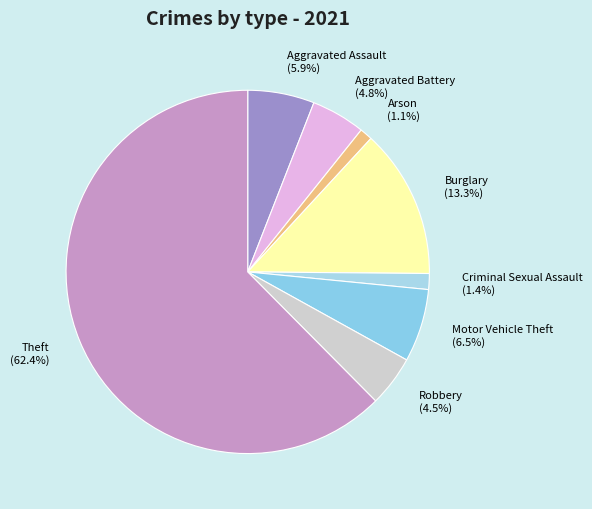

Does Aggravated Assault represent more than half of the total?

No